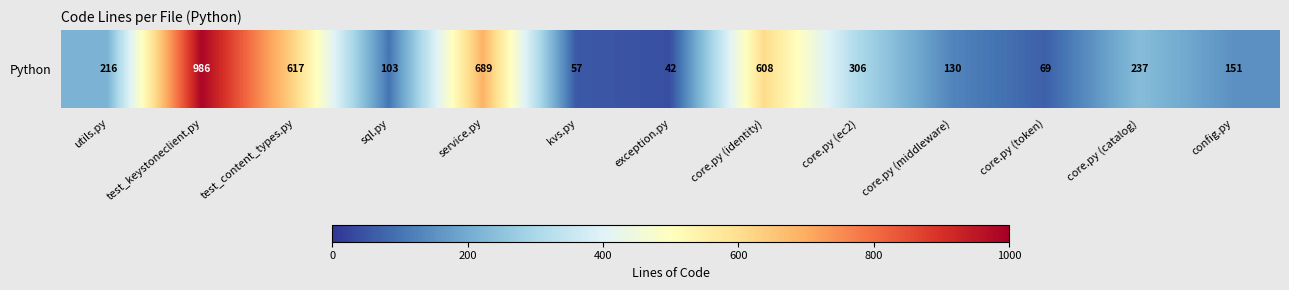

The value at exception.py is 42. True or false?

True